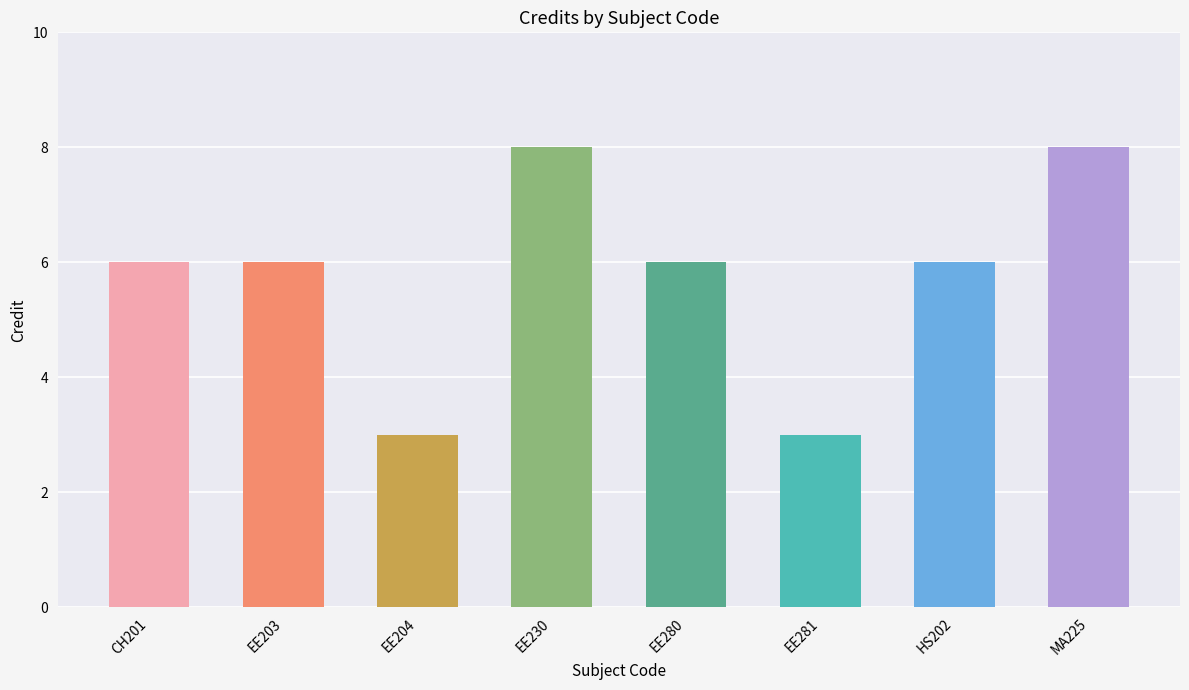

What position from the left is HS202?

7